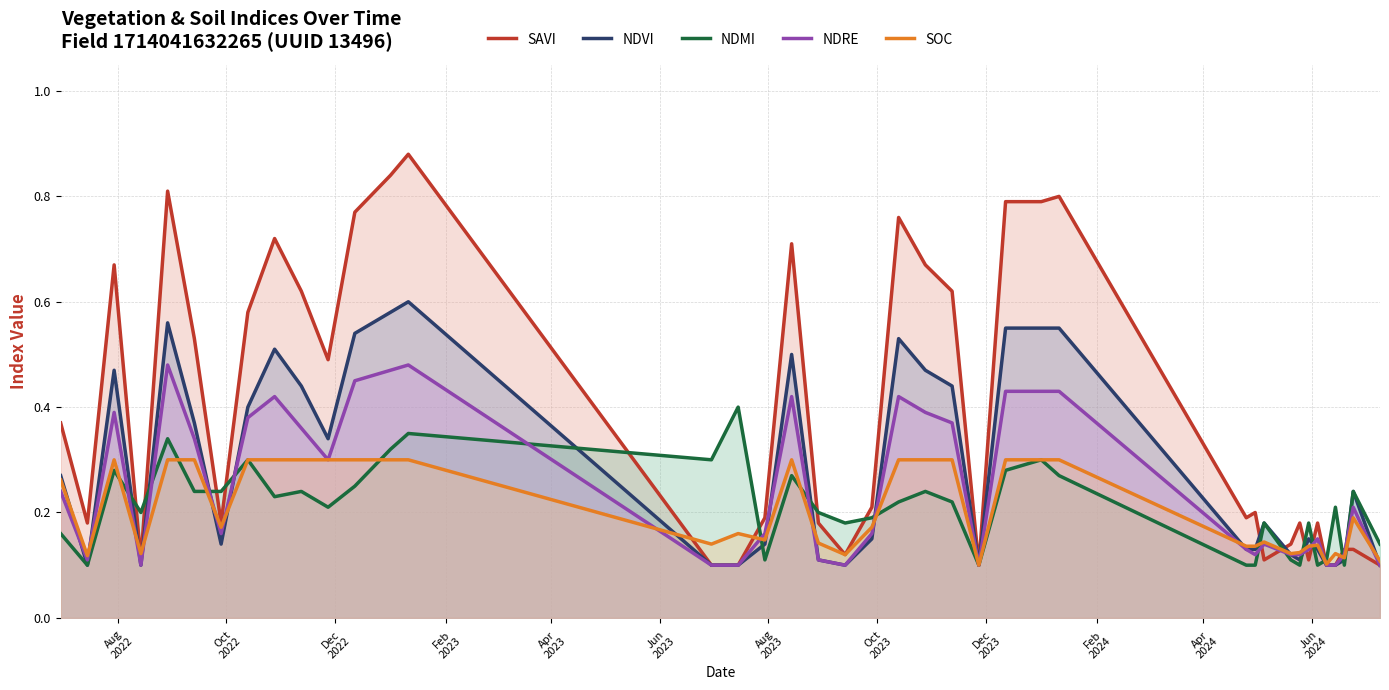

What is the difference between the maximum and second lowest values in the NDVI series?

0.5